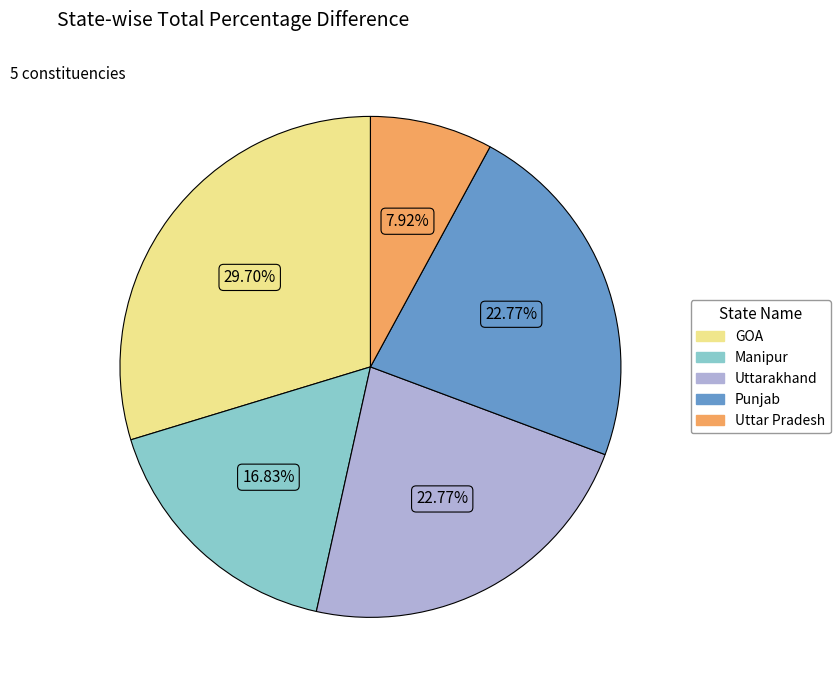

How many segments does this pie chart have?

5